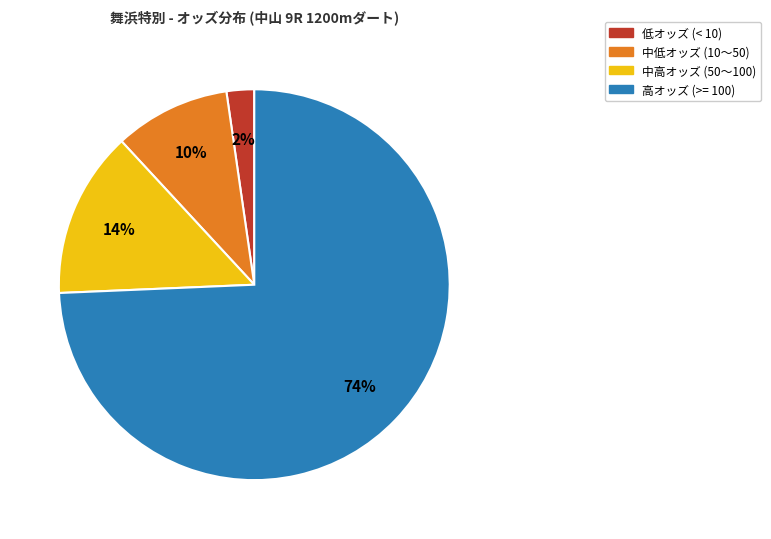

Is there a majority slice in this chart?

Yes